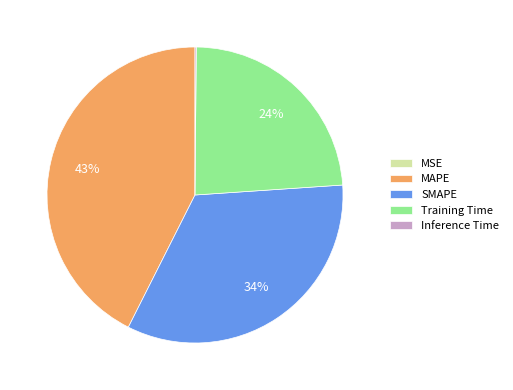

Which slice is the largest?

MAPE